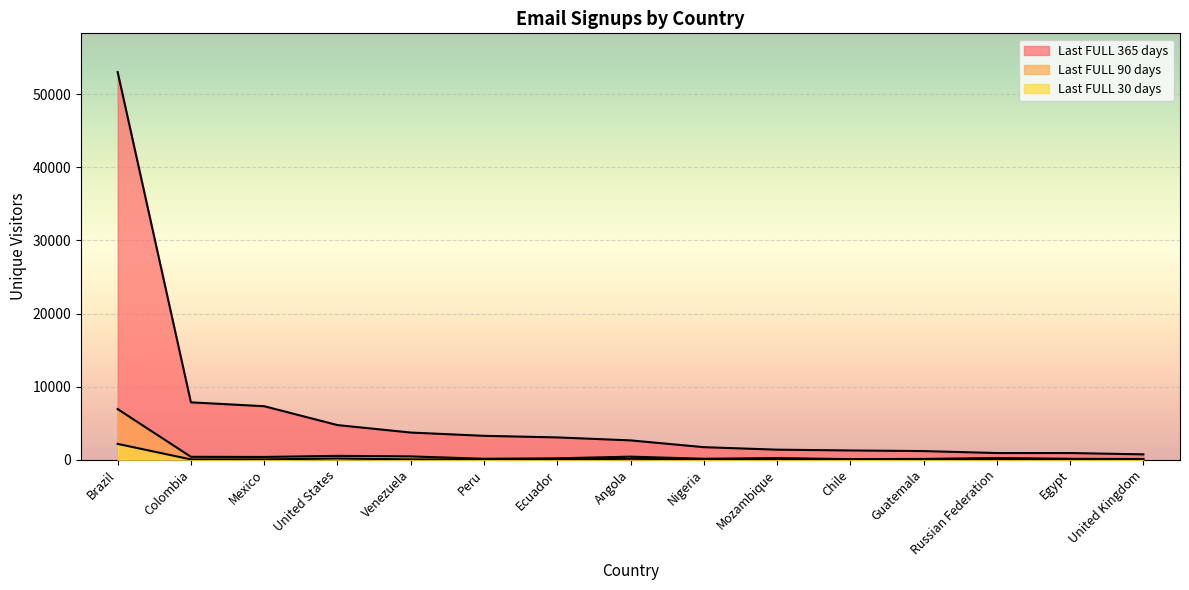

What is the value of the Last FULL 30 days point at the 14th from the left?

49